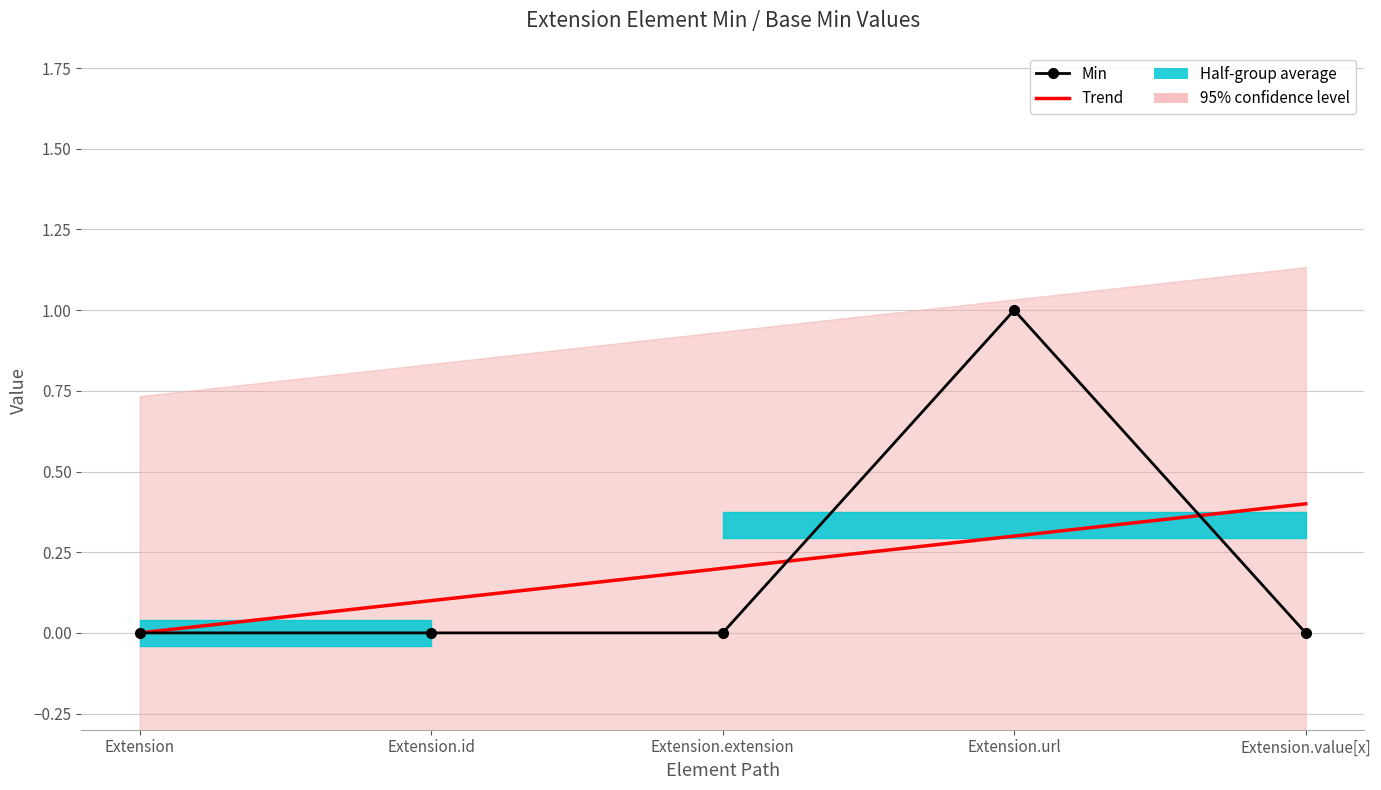

How many values in Min are above zero?

1